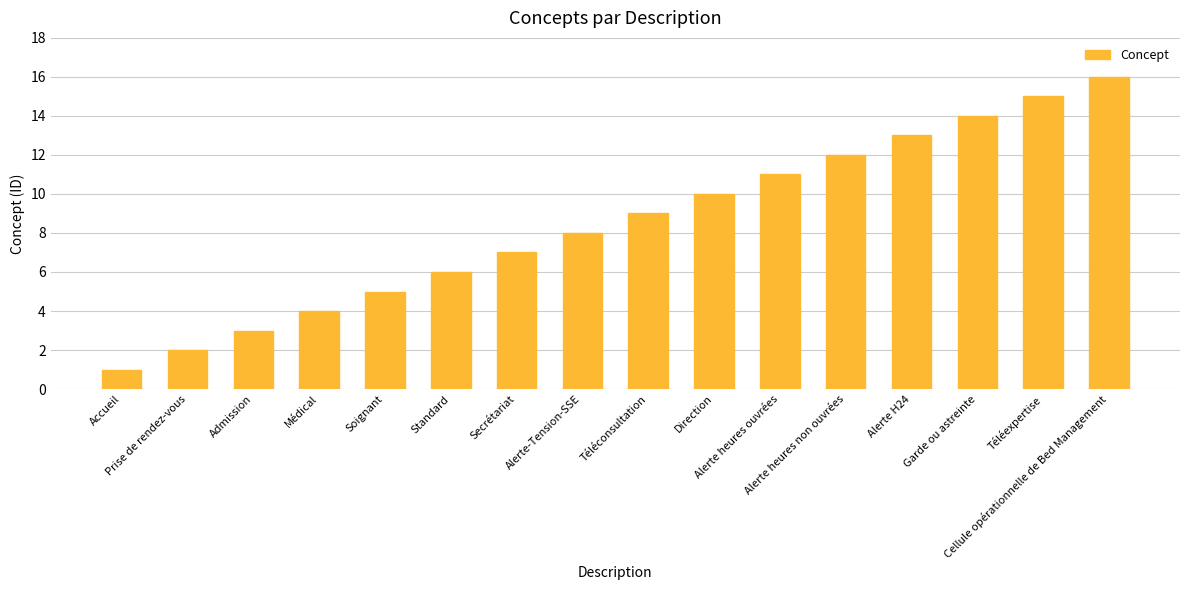

Which category has the highest value across all series?

Cellule opérationnelle de Bed Management